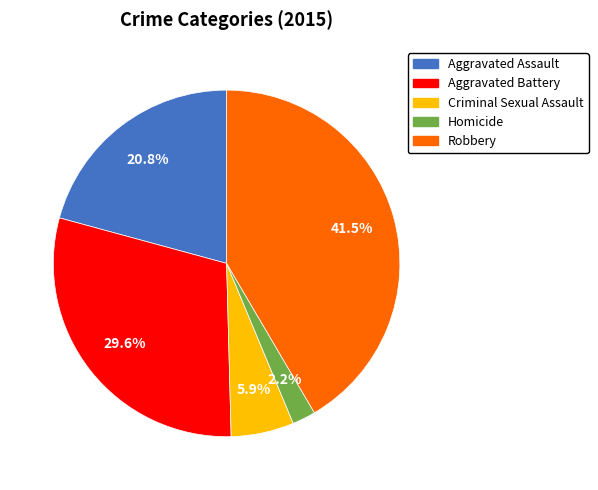

What is the total percentage of Aggravated Battery and Criminal Sexual Assault?

35.5%